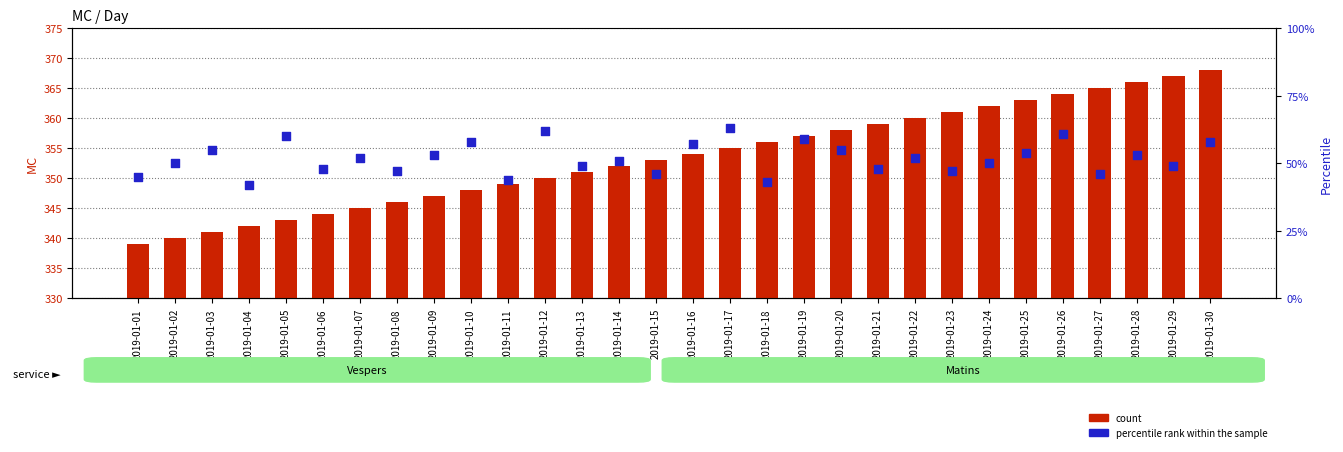

At how many categories does at least one series exceed 74?

30